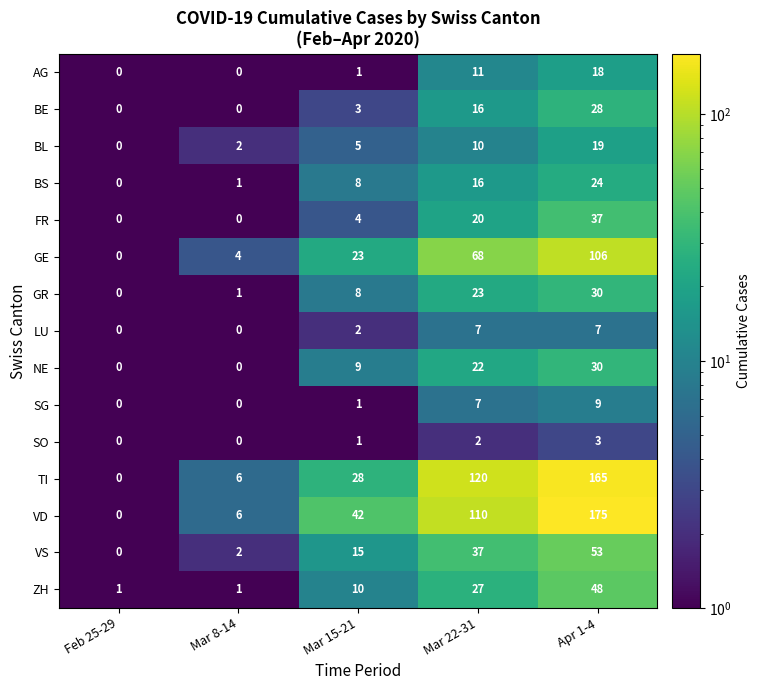

At which label does VD reach its peak?

Apr 1-4